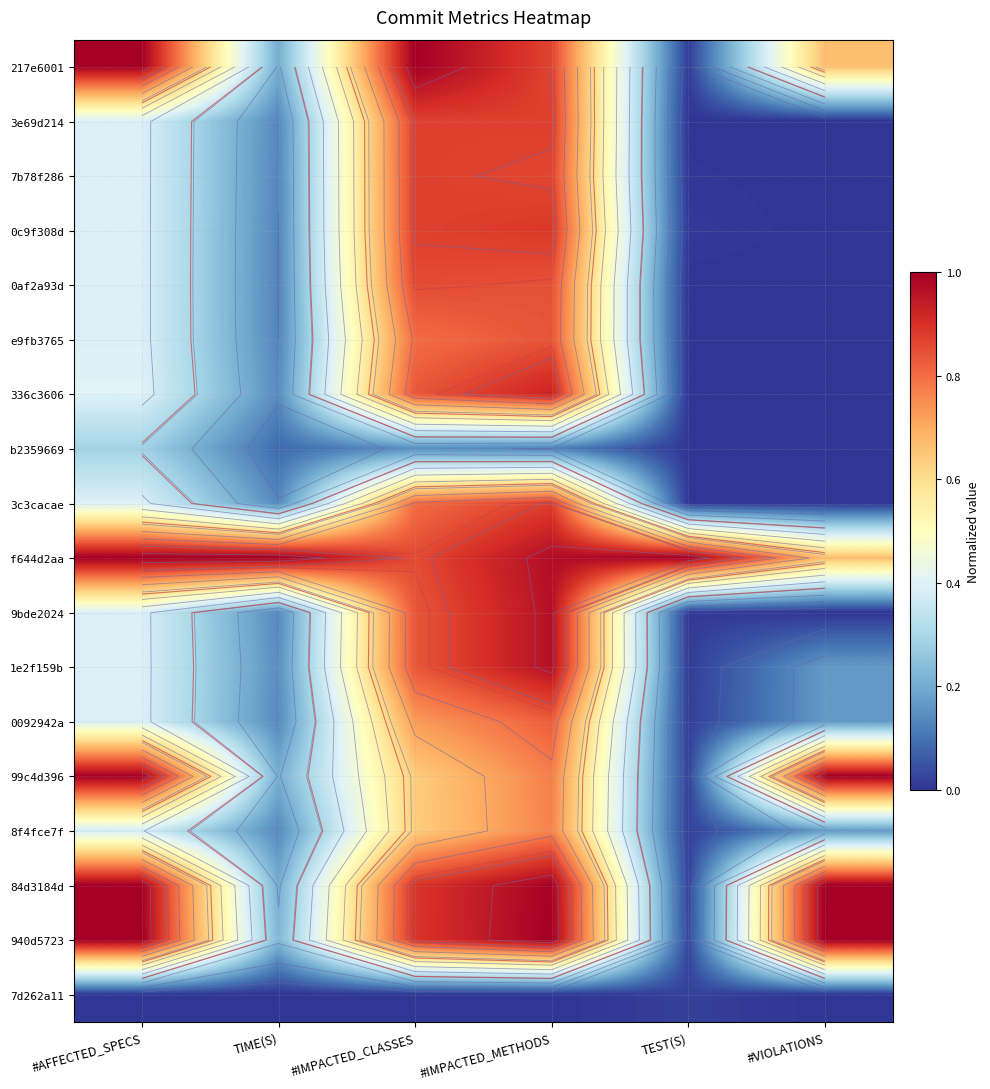

The value of f644d2aa at #VIOLATIONS is 0.4. True or false?

False